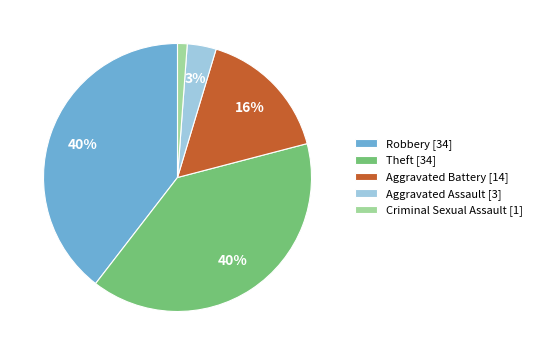

Count the number of slices in the pie.

5